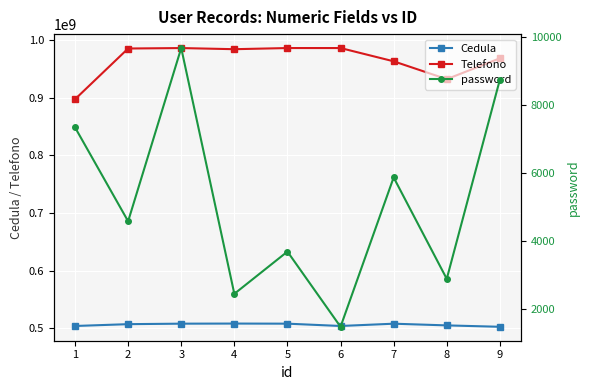

Reading right to left, extract all data points from this chart.

Cedula: 502478963	504896721	507841562	503870759	507896342	508070745	507894521	507035942	503870735
Telefono: 968745214	932547965	963547852	986574523	986571256	984576212	986547125	985774563	897645867
password: 8745	2896	5874	1489	3697	2457	9674	4587	7345